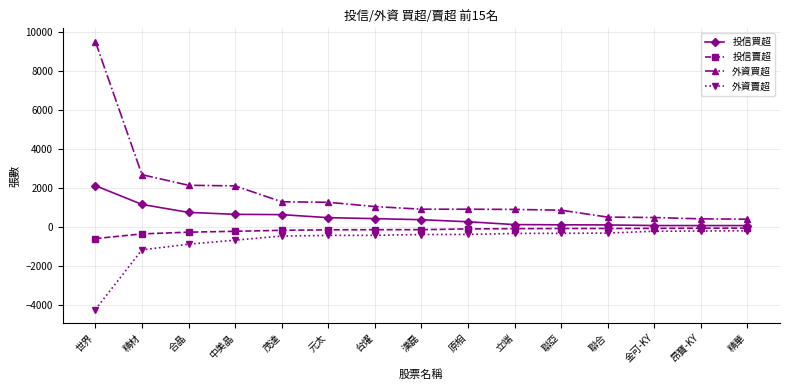

What is the minimum value shown in the chart?

-4250